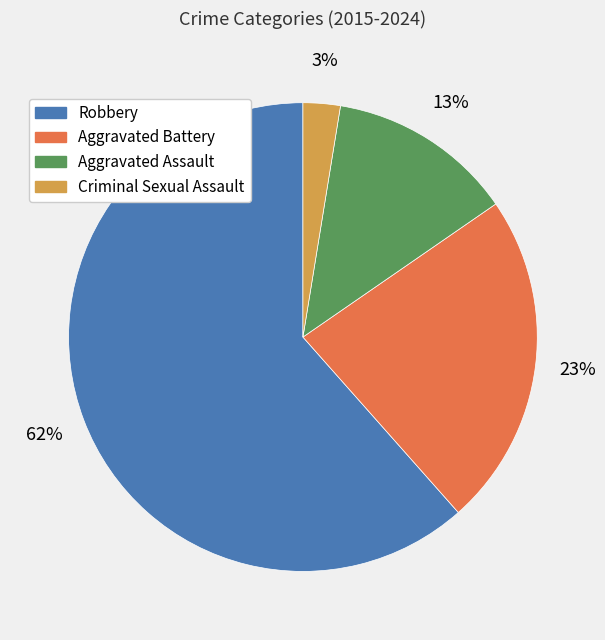

Rank the categories by value from highest to lowest.

Robbery, Aggravated Battery, Aggravated Assault, Criminal Sexual Assault